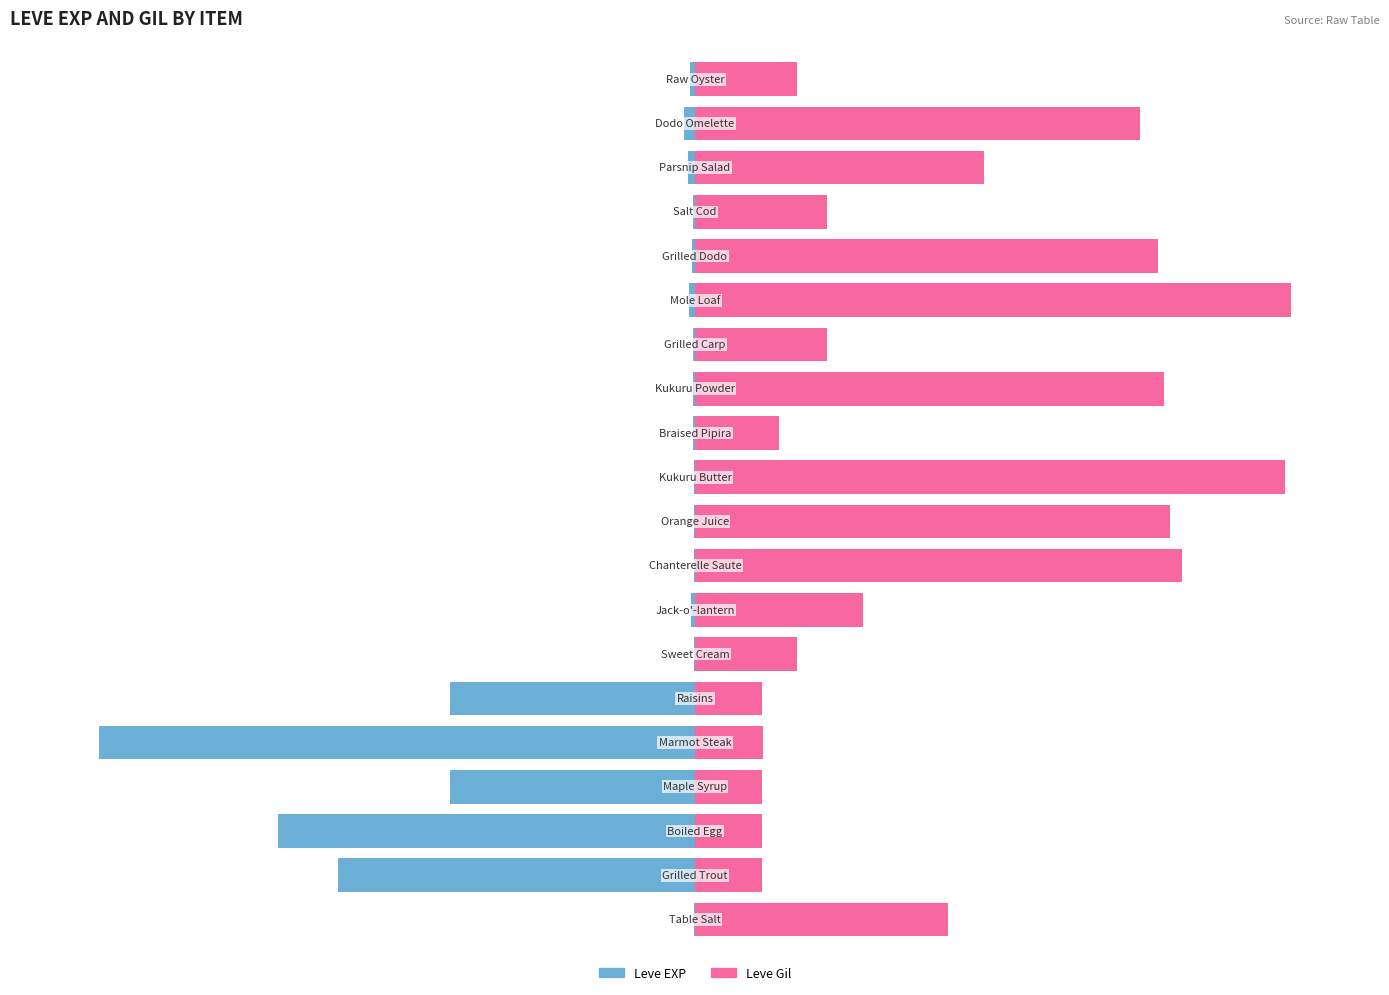

What is the maximum value shown in the chart?

100.0